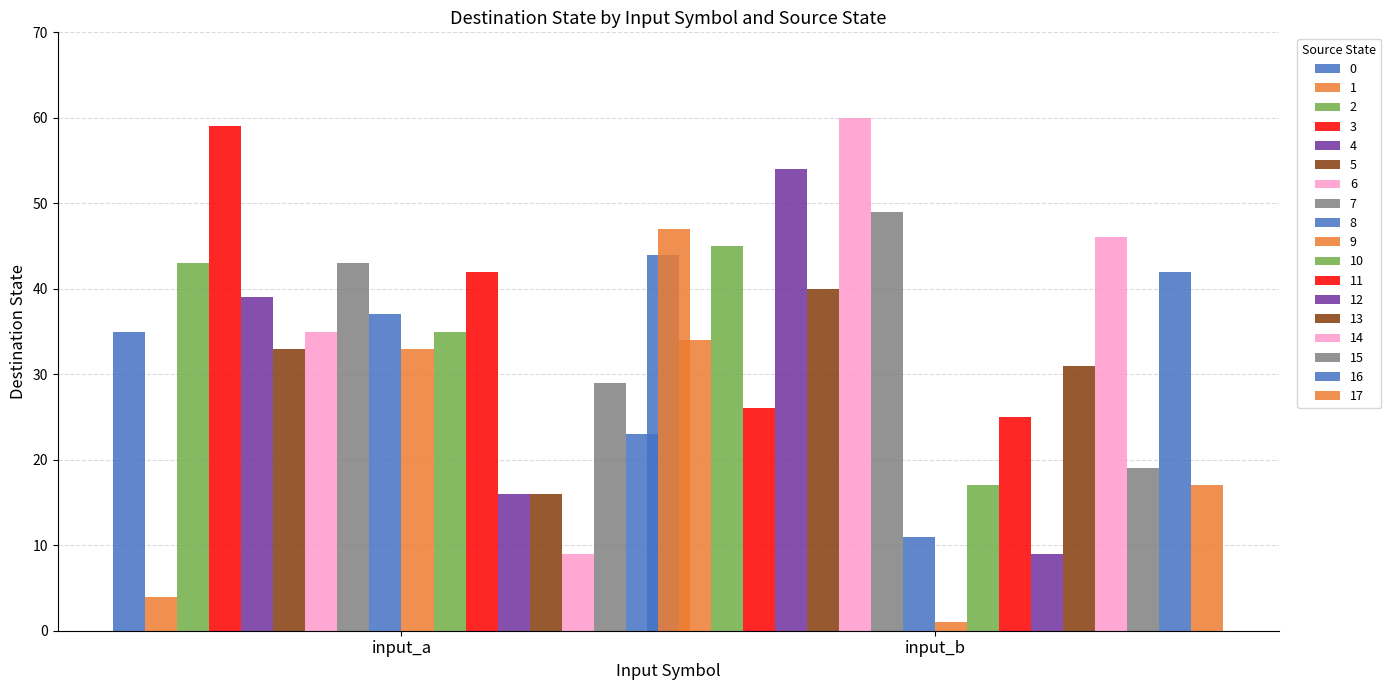

What is the lowest value of the destination_state series?

1